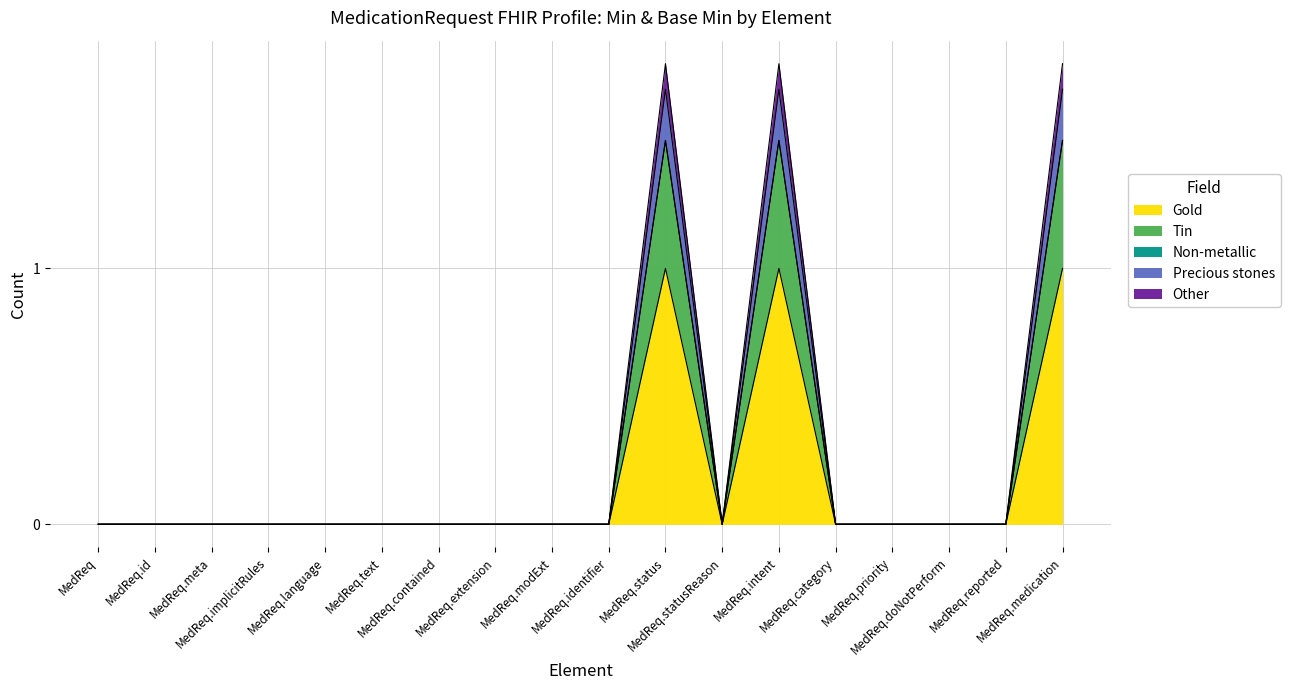

Count the Gold values in the range 0 to 1.

18